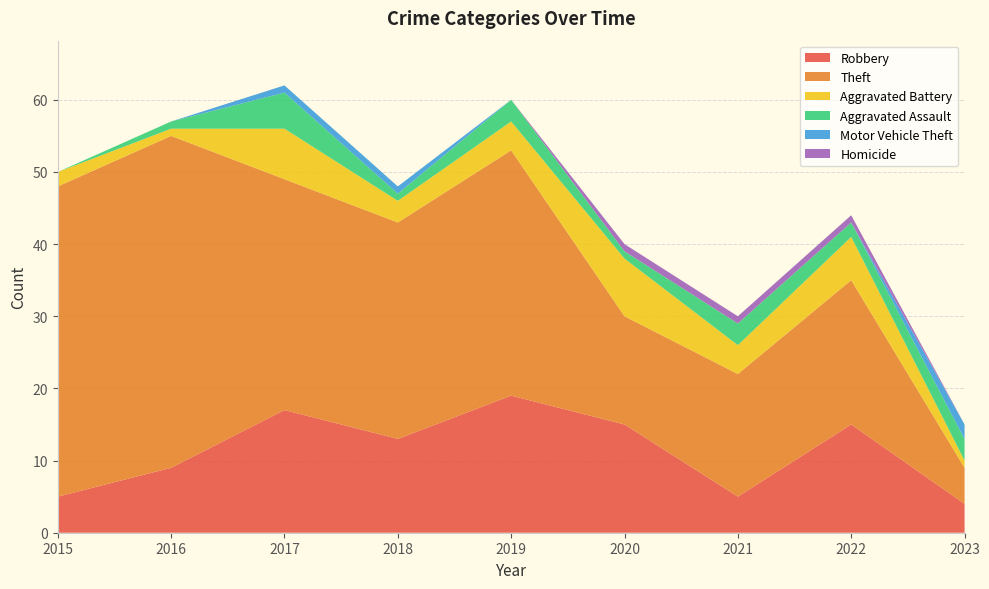

Reading left to right, extract all data points from this chart.

Robbery: 5	9	17	13	19	15	5	15	4
Theft: 43	46	32	30	34	15	17	20	5
Aggravated Battery: 2	1	7	3	4	8	4	6	1
Aggravated Assault: 0	1	5	1	3	1	3	2	3
Motor Vehicle Theft: 0	0	1	1	0	0	0	0	2
Homicide: 0	0	0	0	0	1	1	1	0